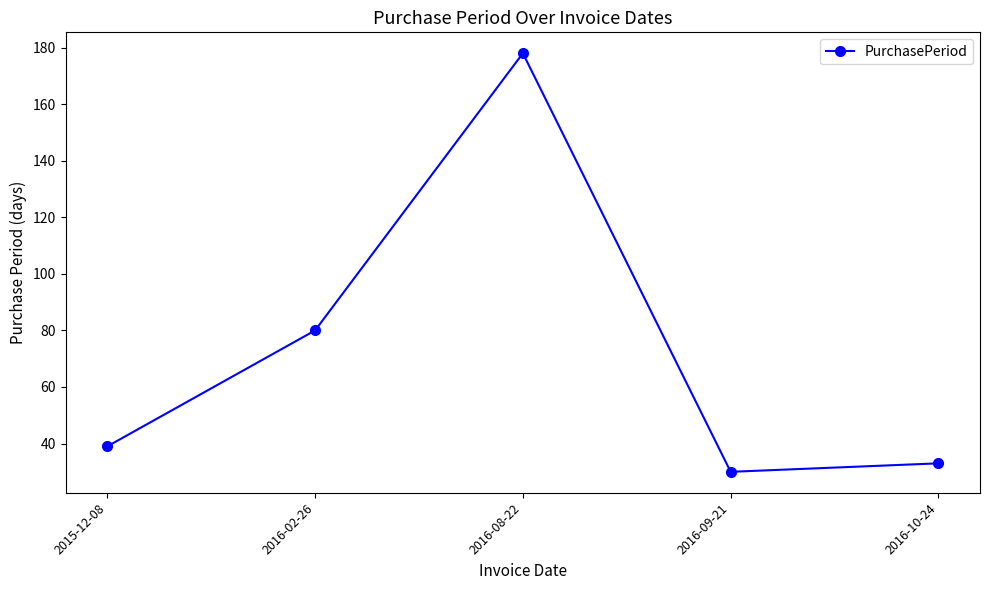

How many values are below 39?

2